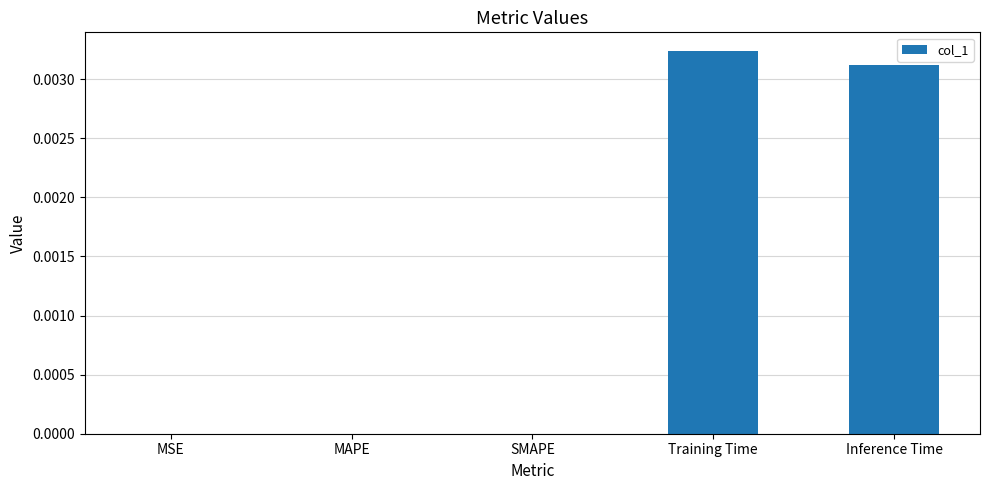

Does the chart contain stacked bars?

No